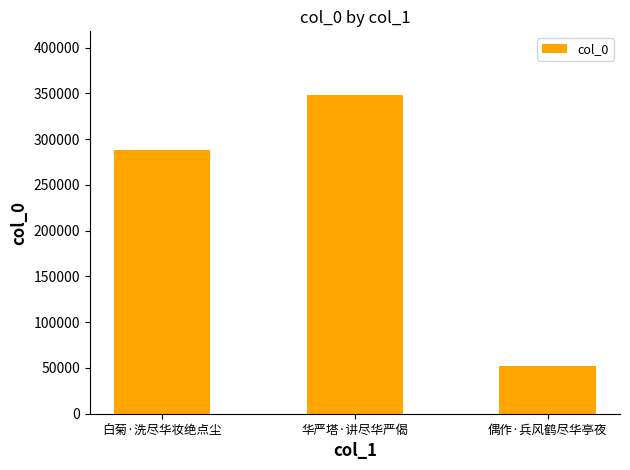

What is the greatest value displayed?

348085